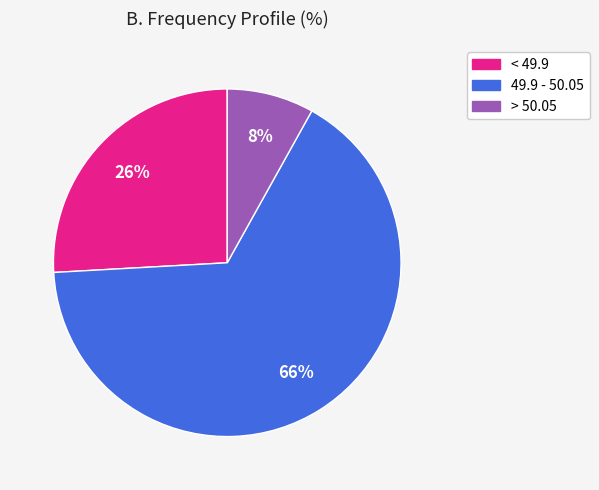

To the nearest percent, what portion does > 50.05 represent?

8%